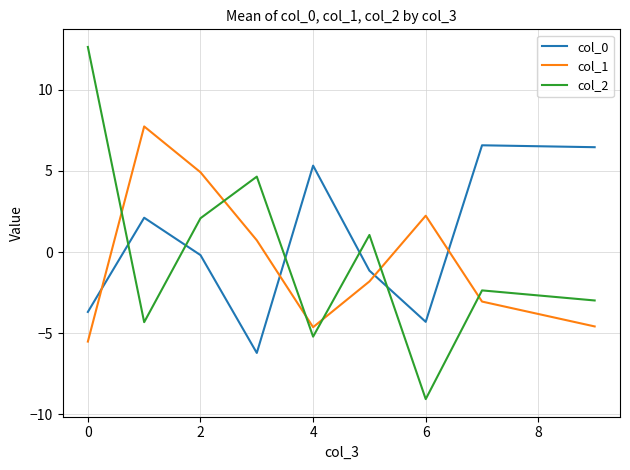

Rank the series by their maximum value, from lowest to highest.

col_0, col_1, col_2